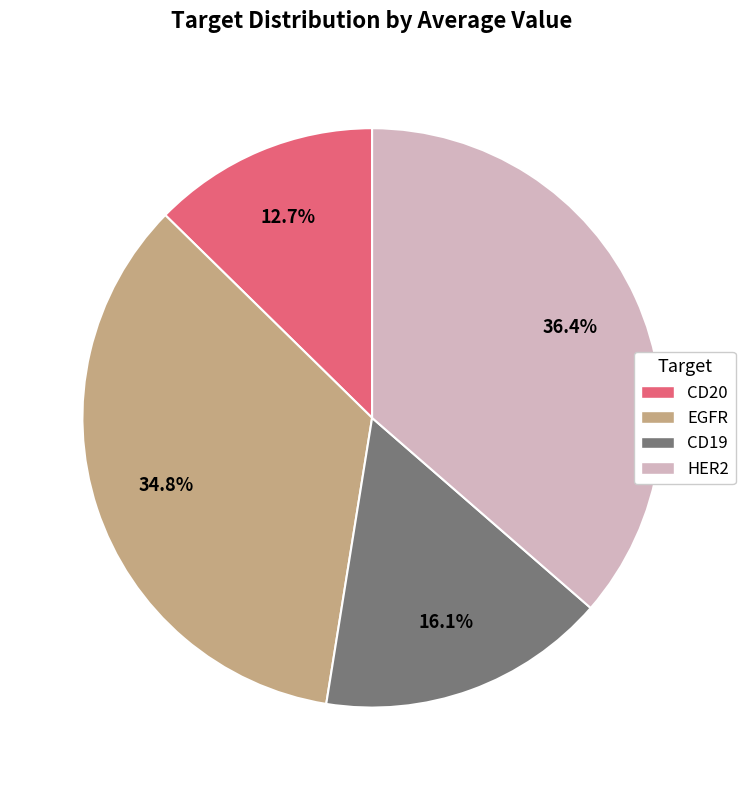

Count the number of slices in the pie.

4